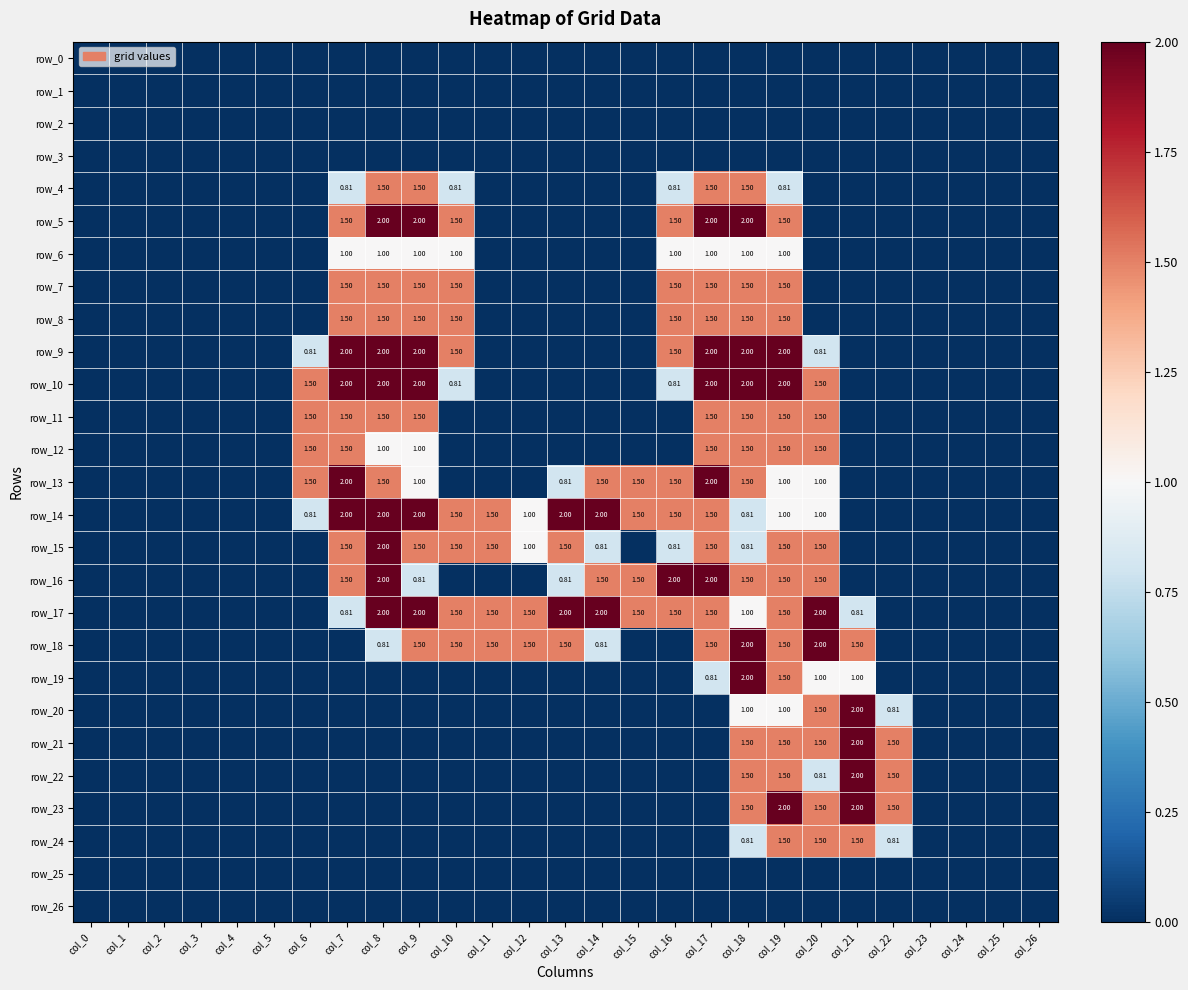

Is it true that row_1 equals 0.0 at col_21?

True